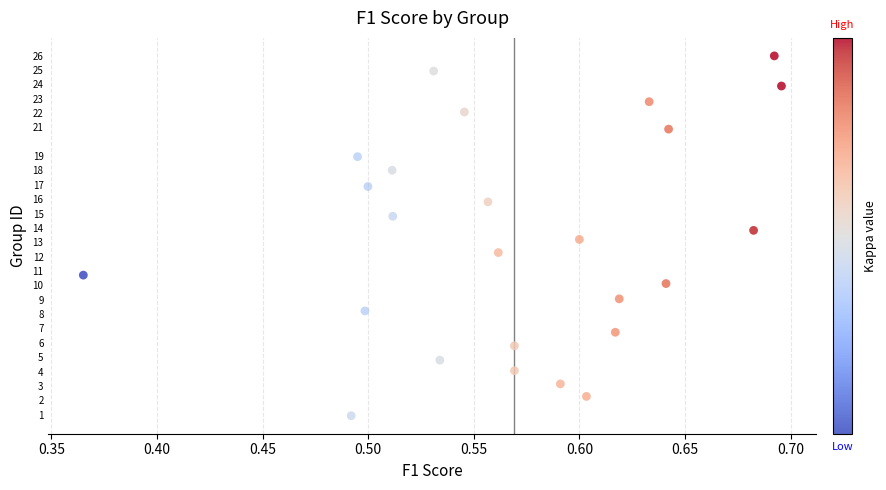

What is the range of Y values (max minus min)?

25.0